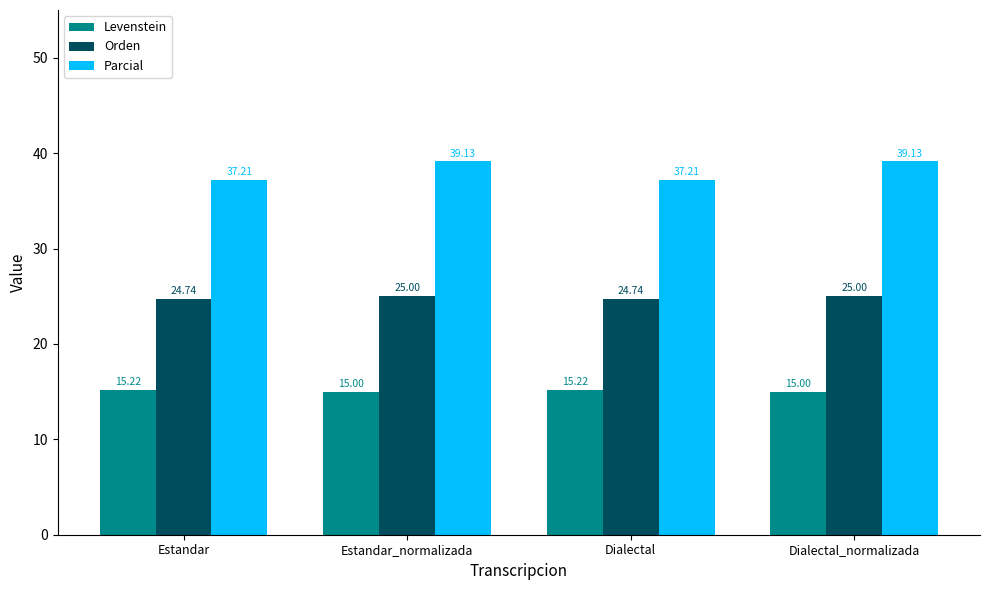

What is the average value of the Parcial series?

38.2